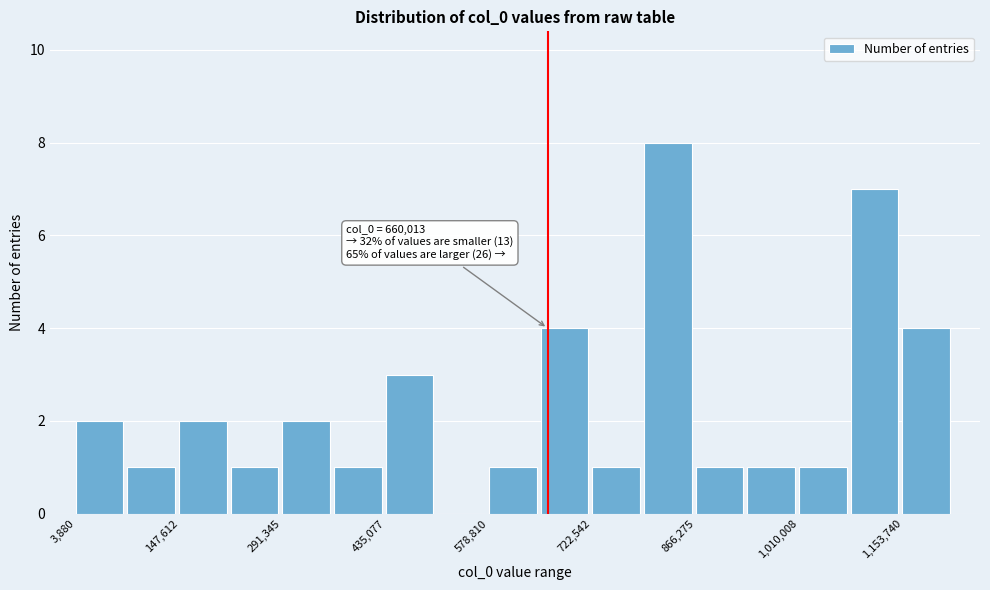

Read against the x-axis, roughly where is the centre of the tallest bar?

820000